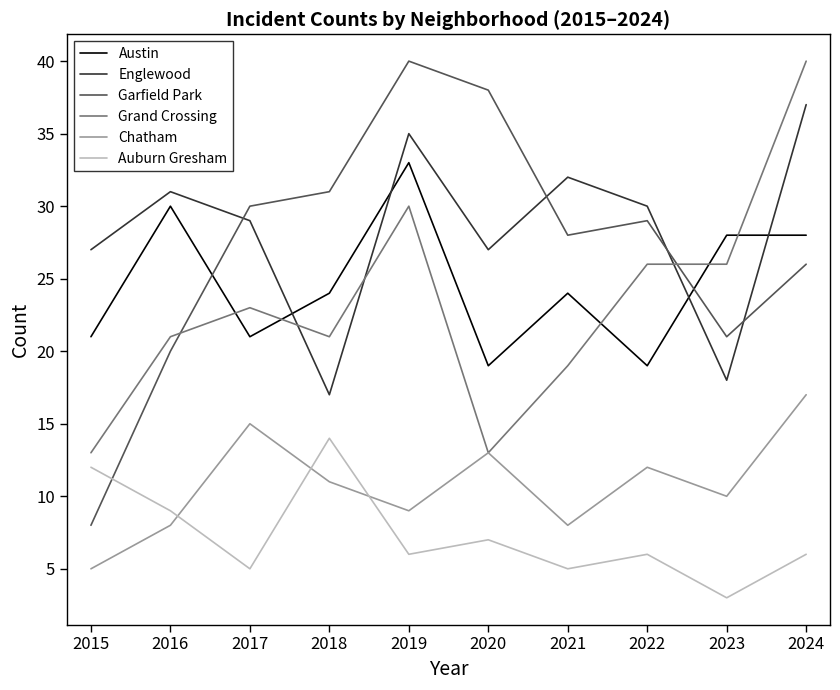

What is the difference between the Chatham values at 2015 and 2016?

3